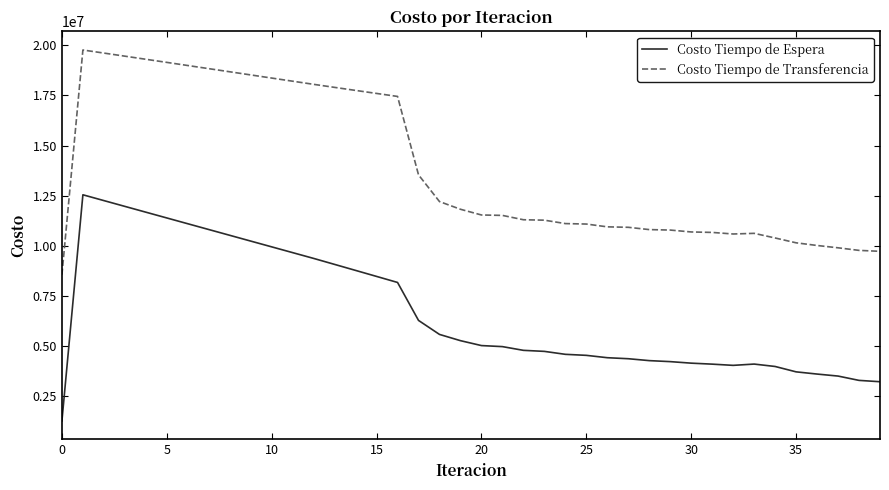

What is the difference between the maximum and minimum values in the Costo Tiempo de Transferencia series?

11217985.5